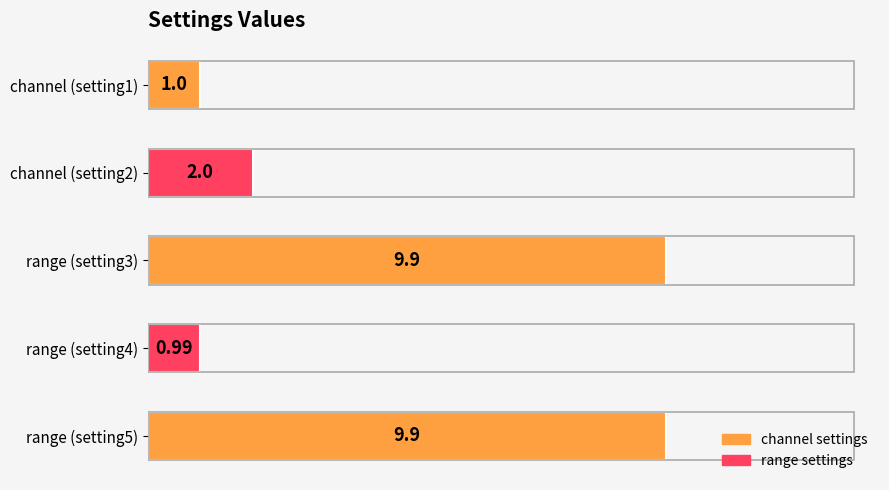

What is the change in value from range (setting4) to range (setting5)?

+8.9